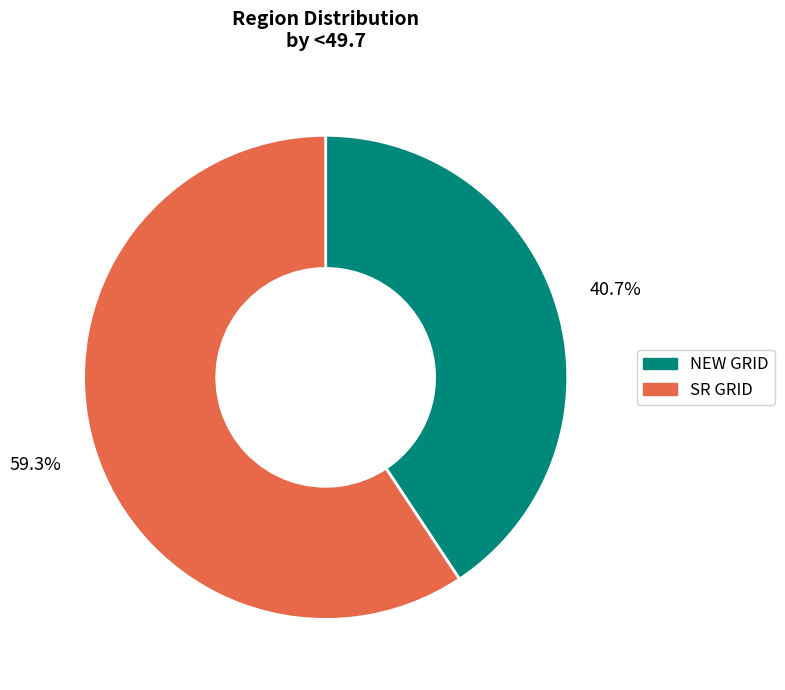

What is the total percentage of NEW GRID and SR GRID?

100.0%